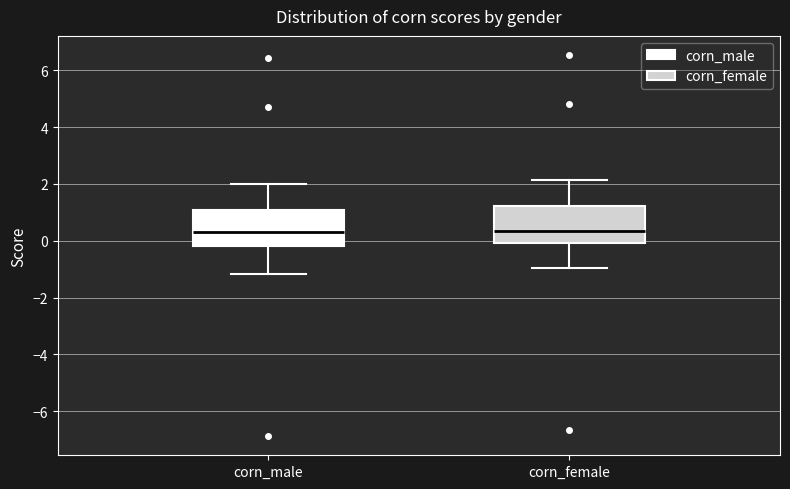

Reading left to right, transcribe this box plot: for each box, give where its median line is, the range the box spans, and where its two whiskers end, as read against the y-axis. The values are not printed on the chart, so give them approximately, as read against the axis.

corn_male: median 0.4, box -0.2 to 1.0, whiskers -1.2 to 2.0
corn_female: median 0.4, box 0.0 to 1.2, whiskers -1.0 to 2.2